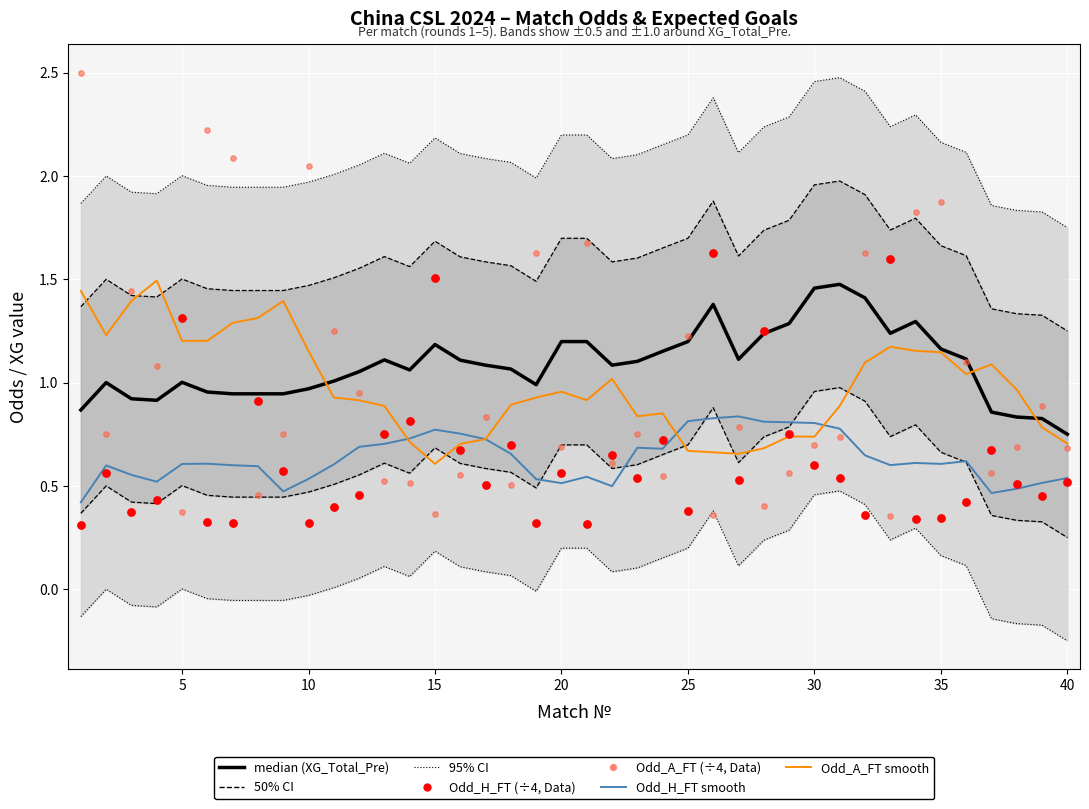

At how many categories does at least one series exceed 1?

37